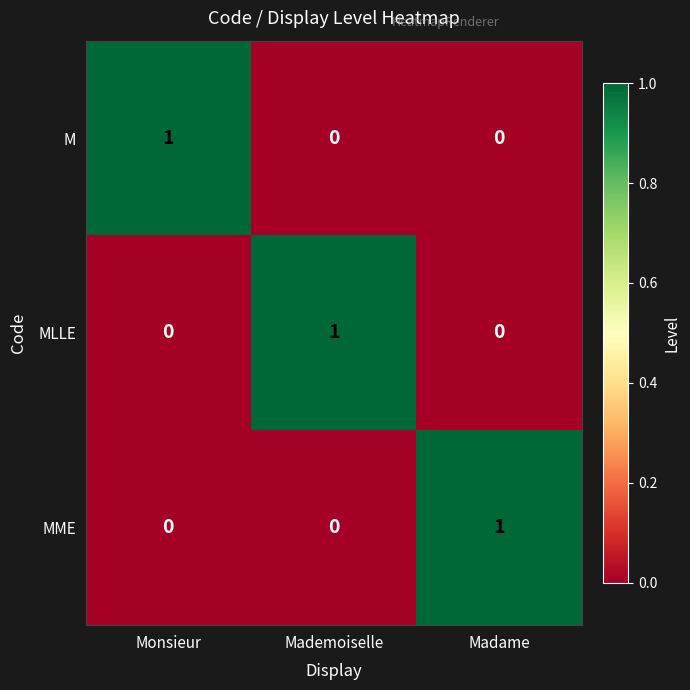

Count the MLLE values in the range 0 to 1.

3